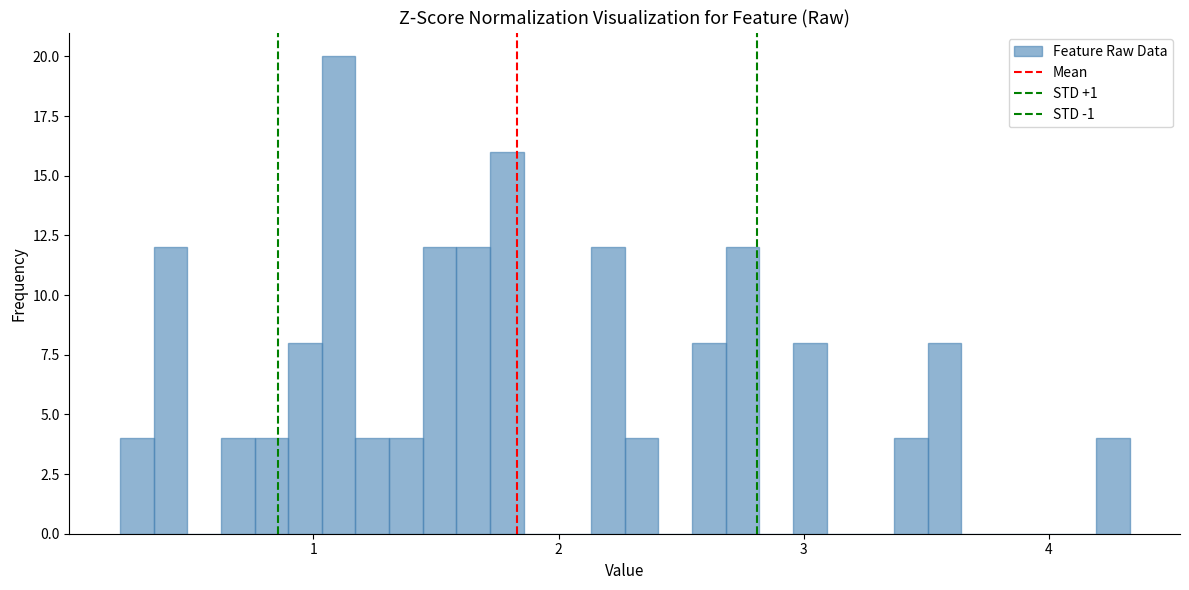

Read against the x-axis, roughly where is the centre of the tallest bar?

1.1